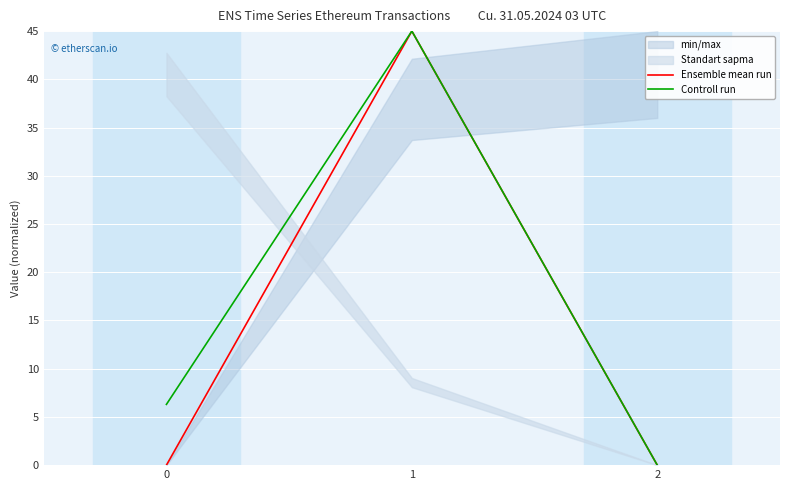

What is the difference between the maximum and minimum values in the Ensemble mean run series?

45.0